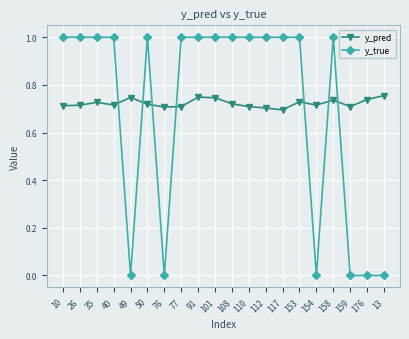

After their last crossing, which series has the higher values: y_true or y_pred?

y_pred